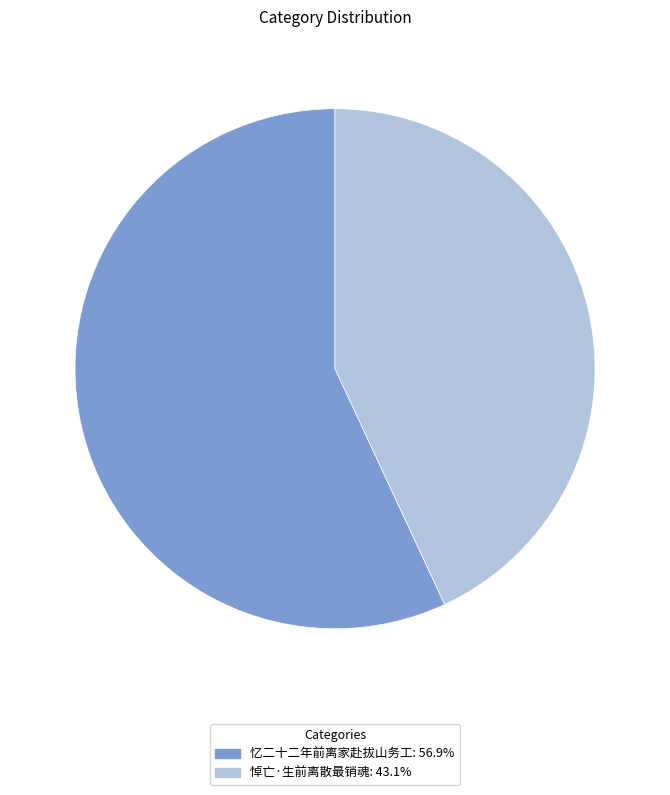

Do 忆二十二年前离家赴拔山务工: 56.9% and 悼亡·生前离散最销魂: 43.1% together represent more than half of the pie?

Yes